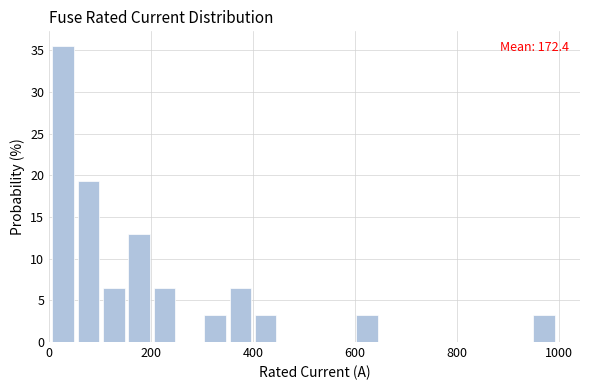

Read against the x-axis, roughly where is the centre of the tallest bar?

20